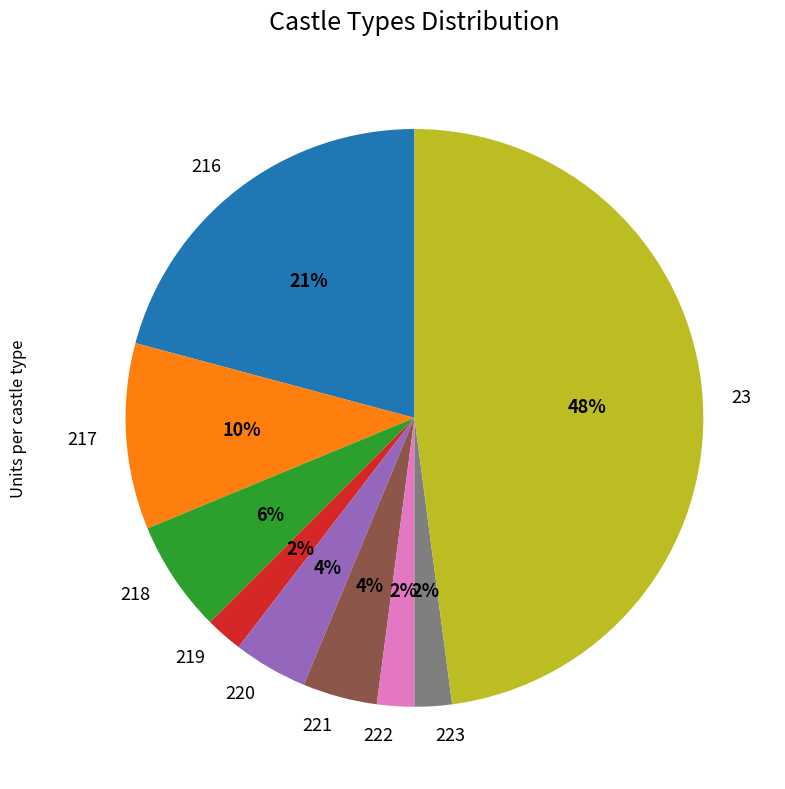

Is there a majority slice in this chart?

No